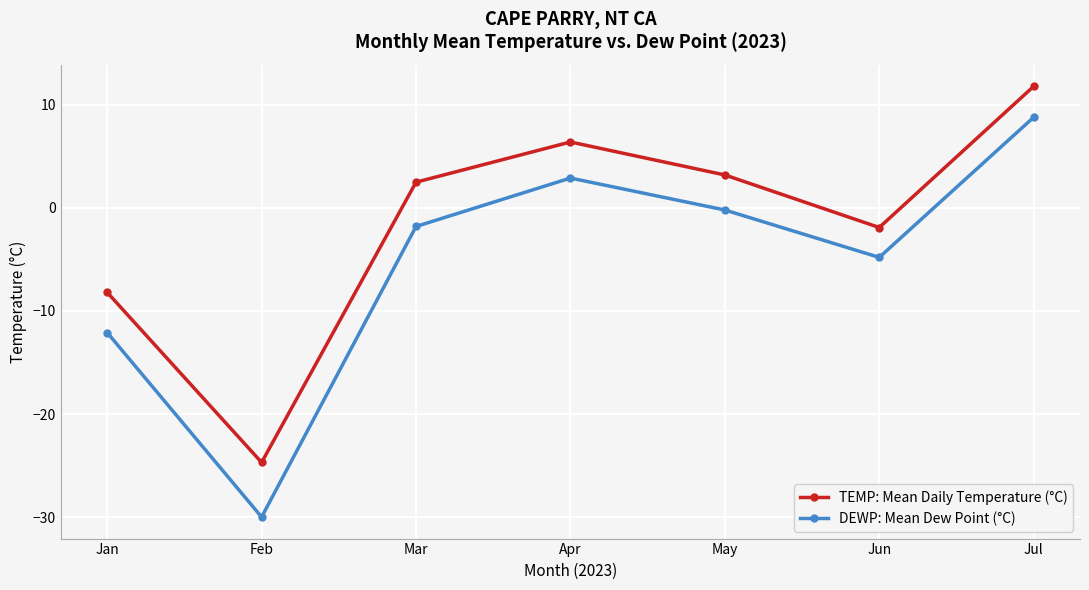

True or false: TEMP: Mean Daily Temperature (°C) and DEWP: Mean Dew Point (°C) cross at least once.

False